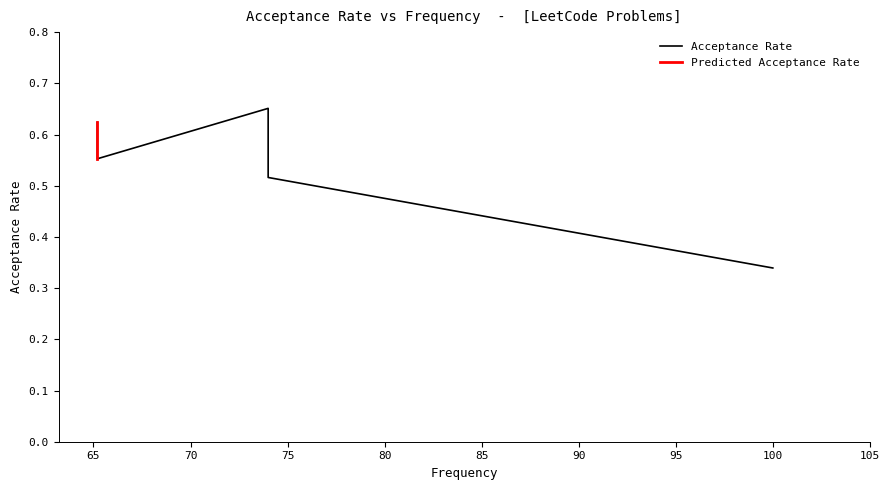

Reading left to right, transcribe all the data shown in this chart.

100.0=0.3	74.0=0.5	74.0=0.7	65.2=0.6	65.2=0.6